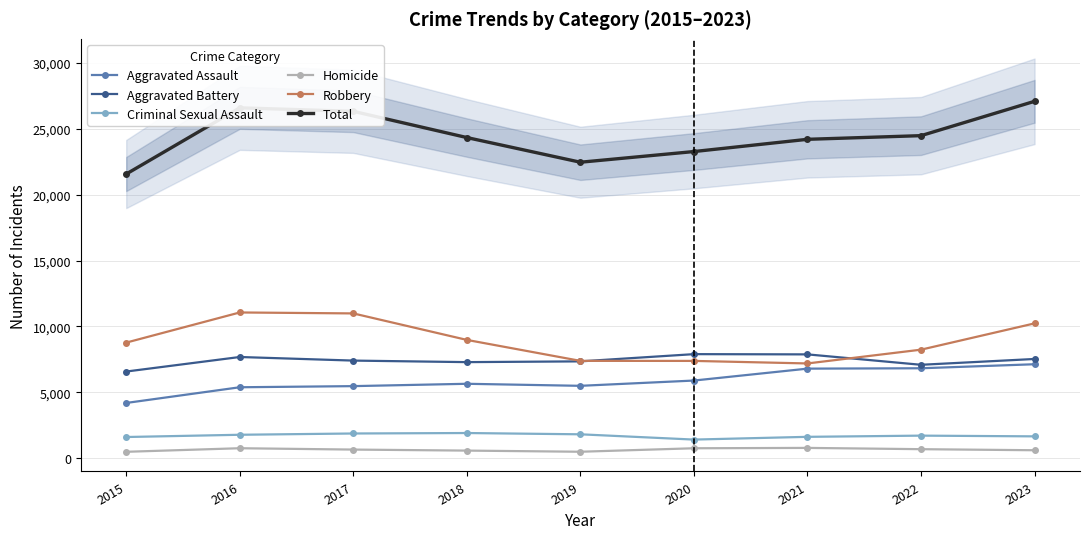

Between 2015 and 2016, which series saw the biggest shift?

Total